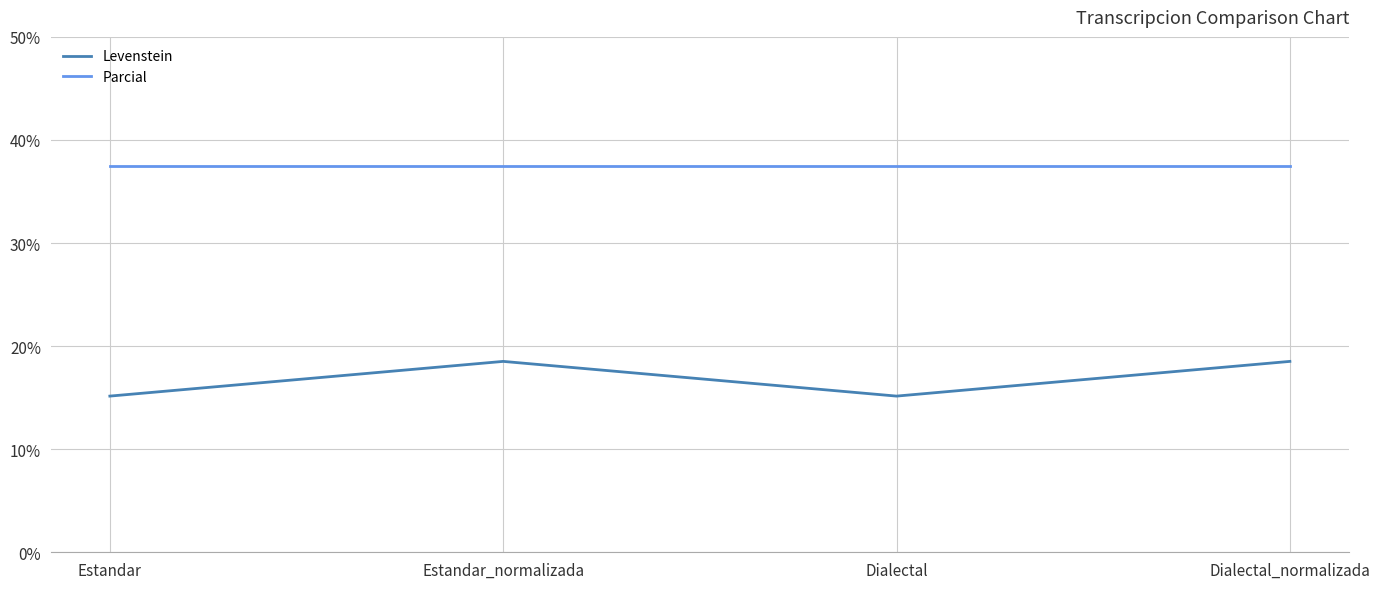

At which label does Levenstein first exceed 18?

Estandar_normalizada